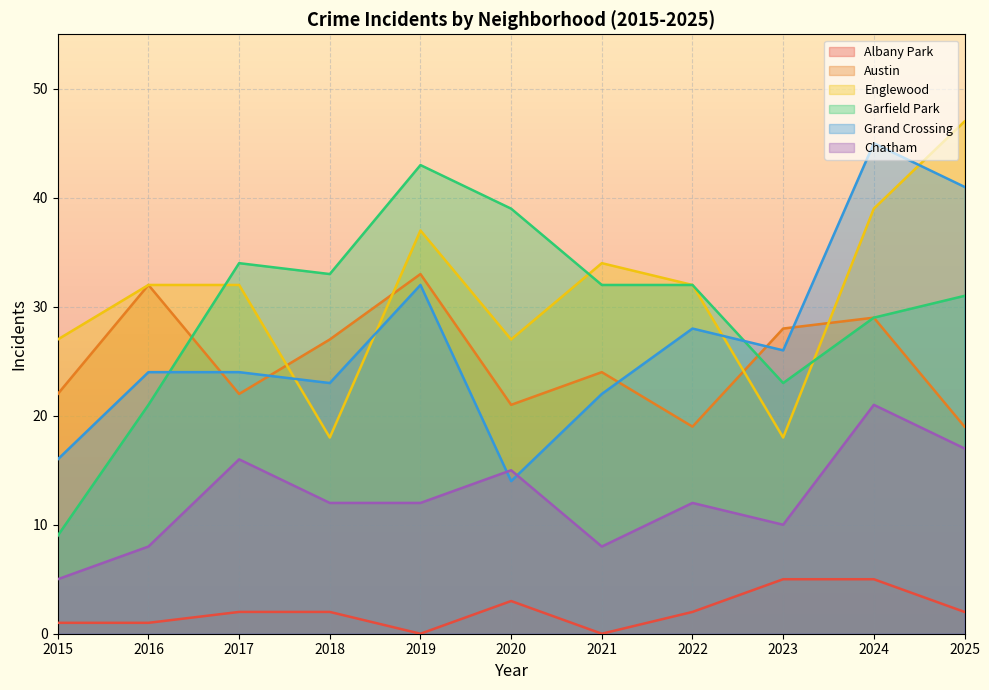

What is the sum of all Austin values?

276